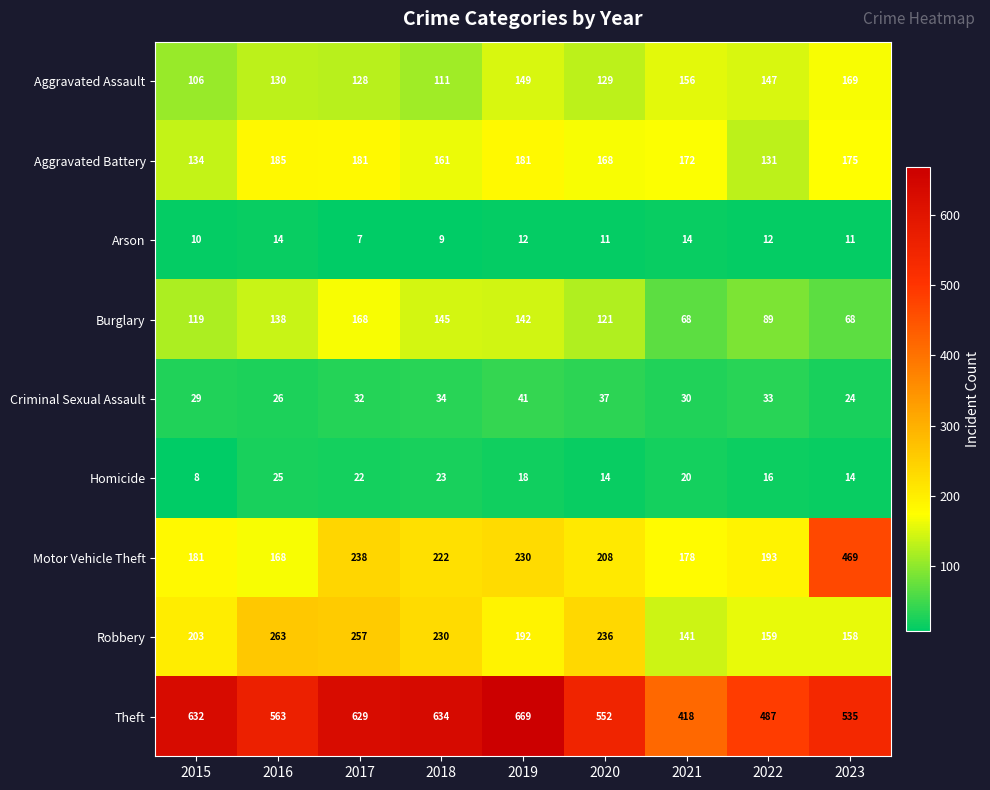

The Robbery series shows 236 at 2020. True or false?

True